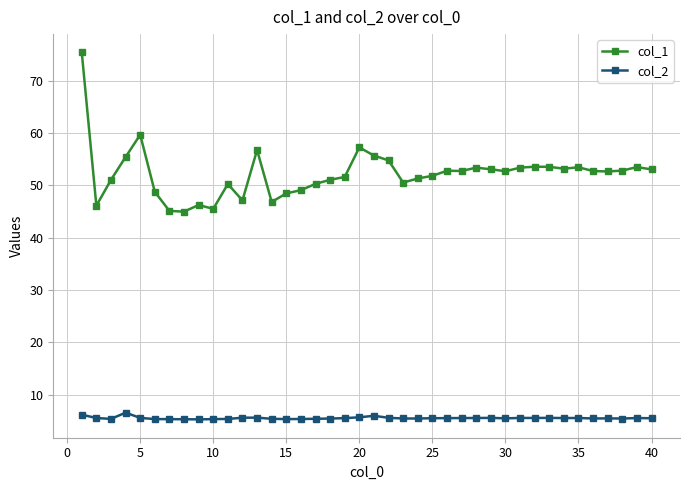

Rank the series by their maximum value, from lowest to highest.

col_2, col_1